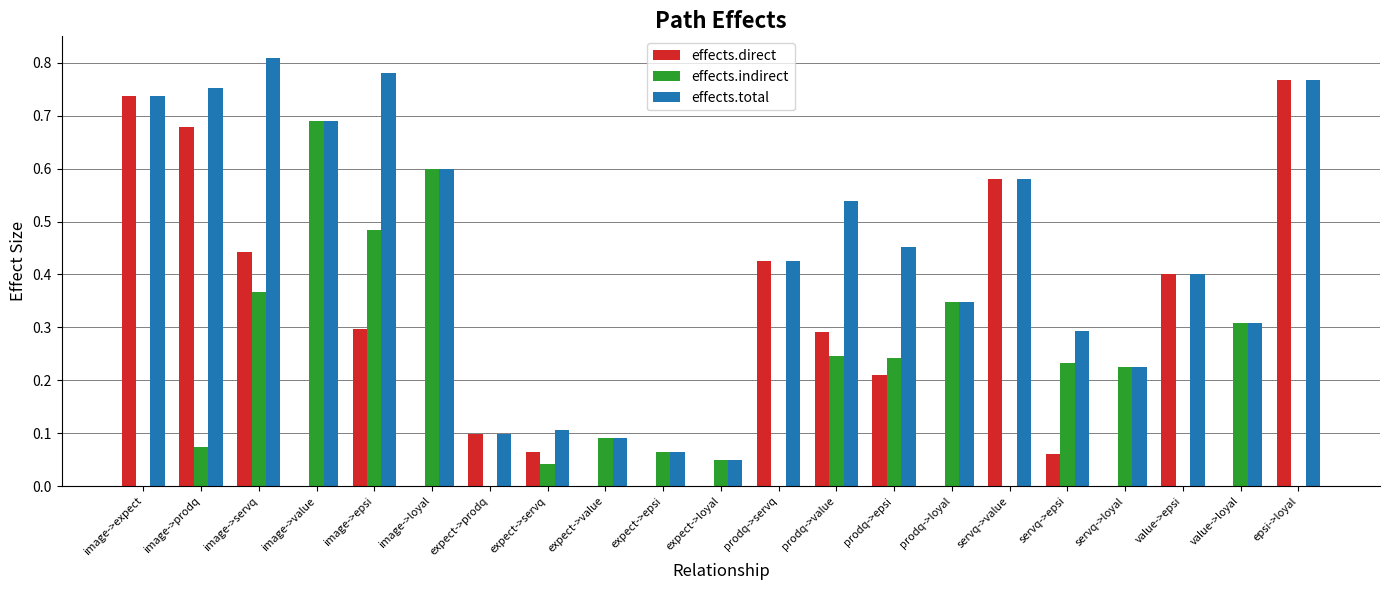

Are the bars horizontal?

No